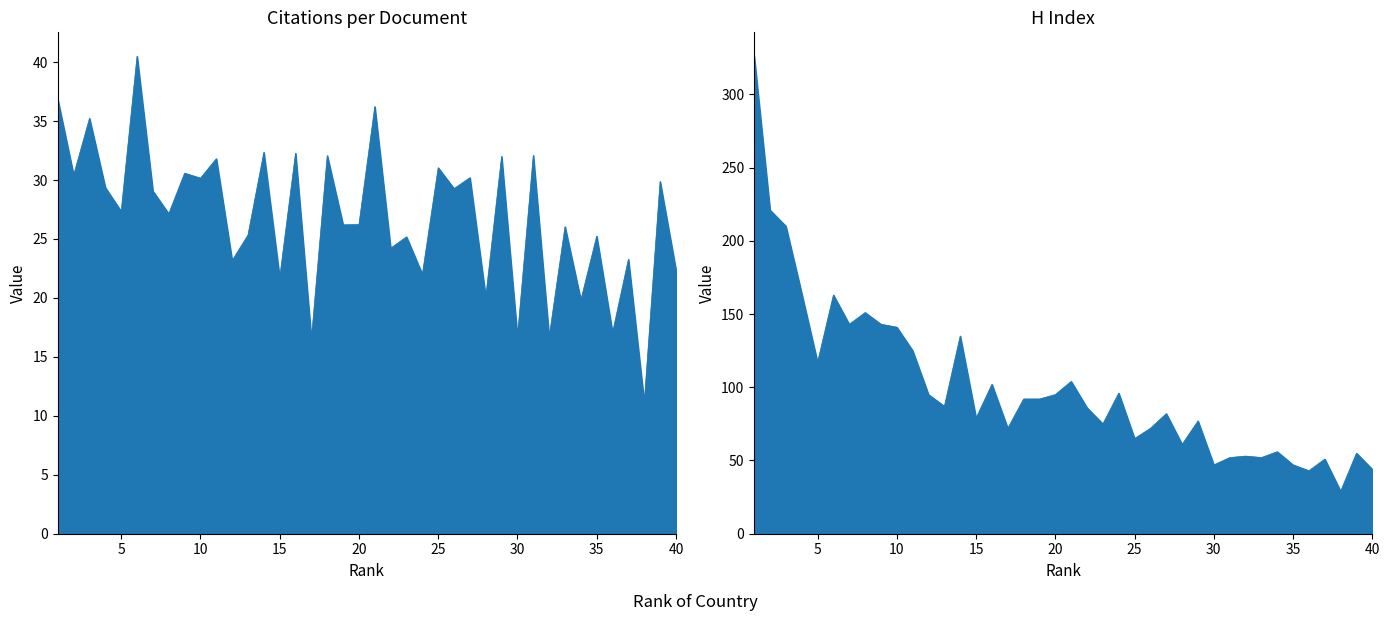

What is the average value of the H index series?

100.0